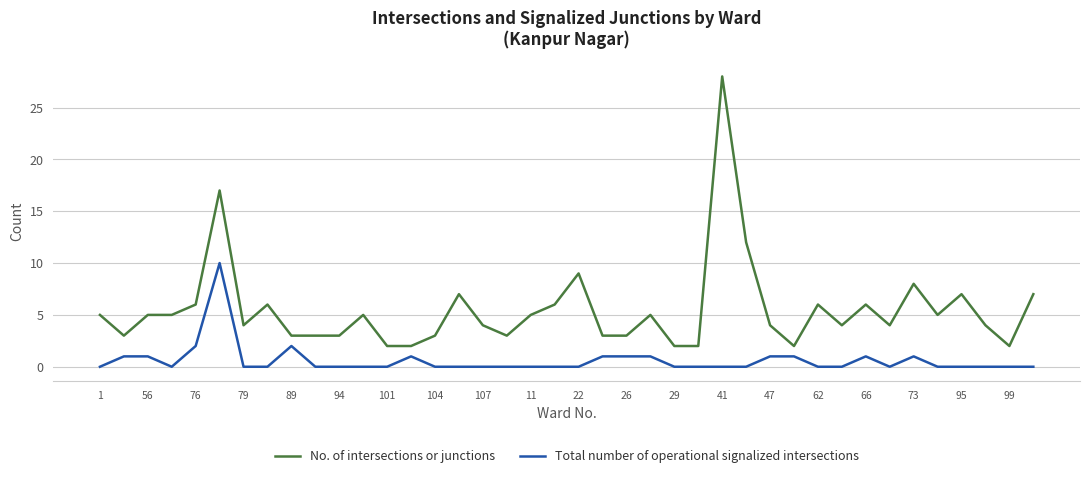

True or false: No. of intersections or junctions and Total number of operational signalized intersections cross at least once.

False